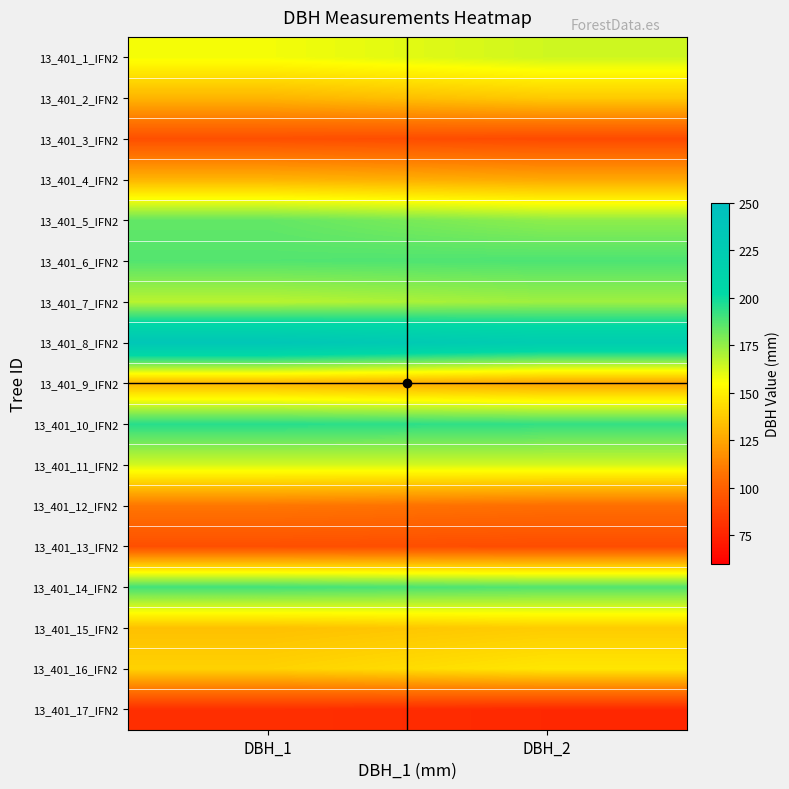

What is the difference between the highest and lowest values at DBH_1?

155